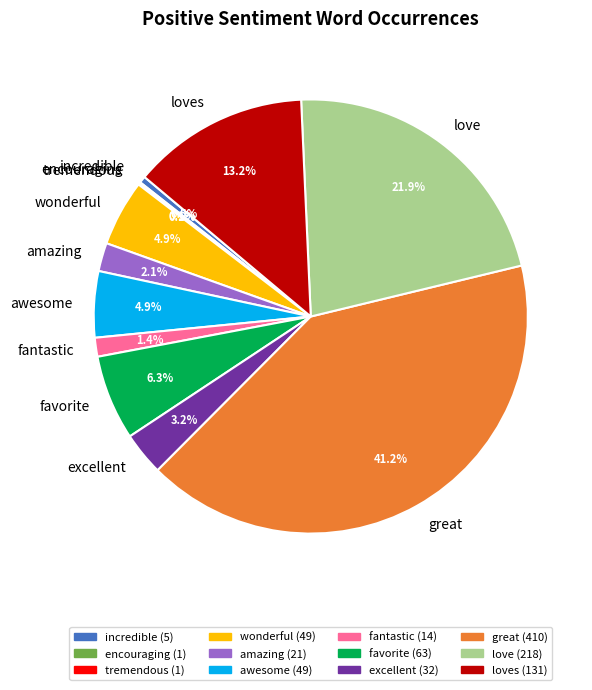

Combined, what portion of the pie is excellent and great?

44.5%